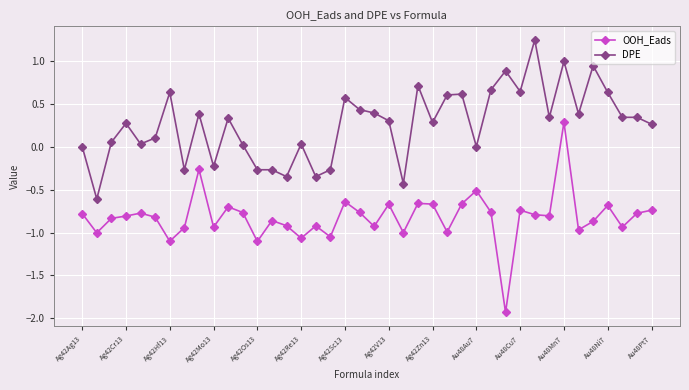

True or false: DPE has more than 0 points higher than both neighbors.

True